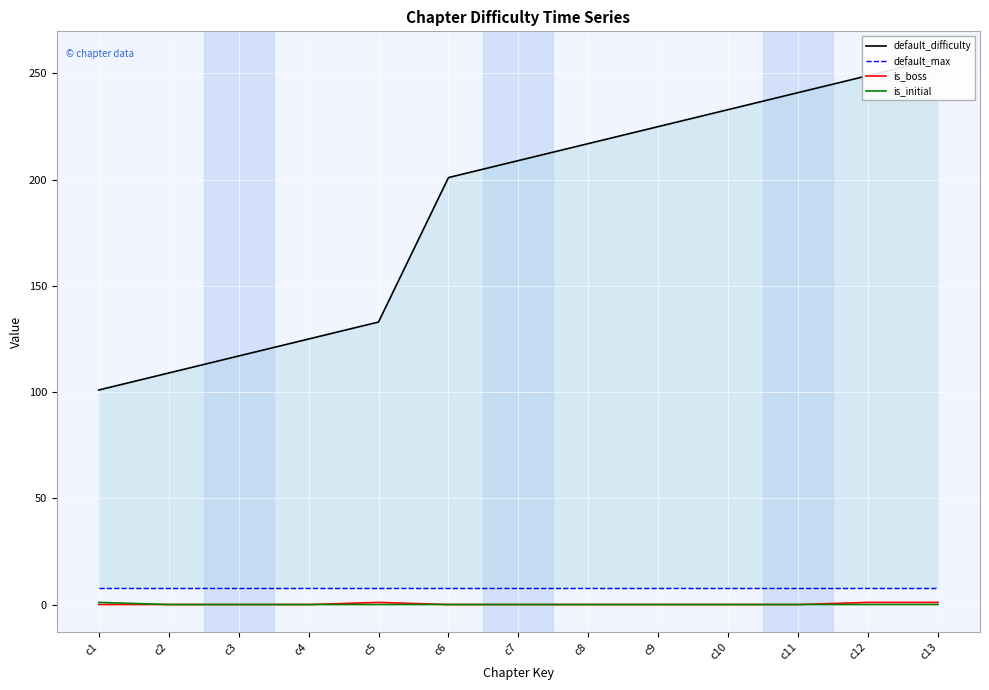

True or false: default_difficulty has more than 2 points higher than both neighbors.

False